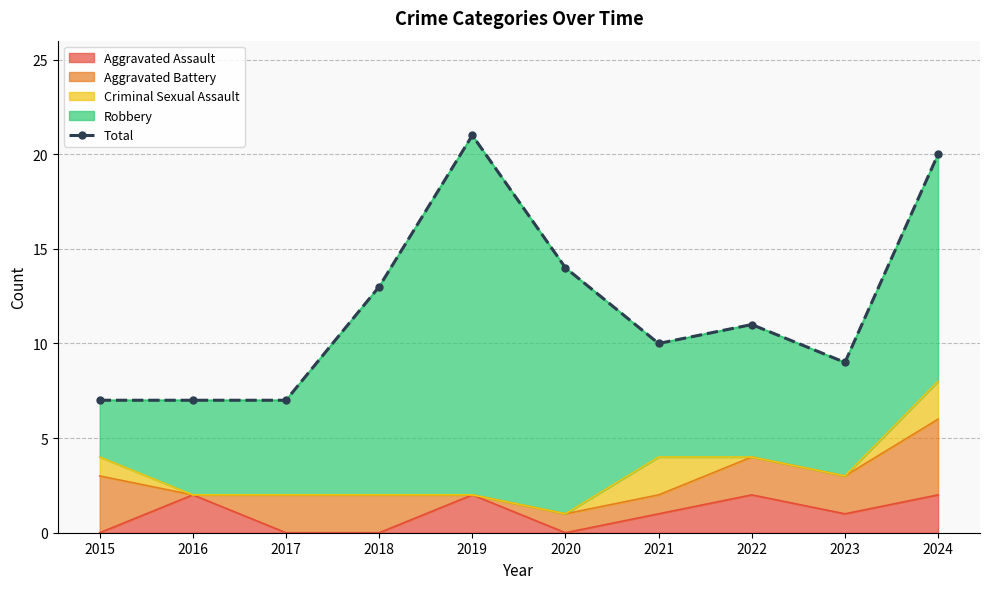

What is the sum of the values at 2022 and 2016?

18